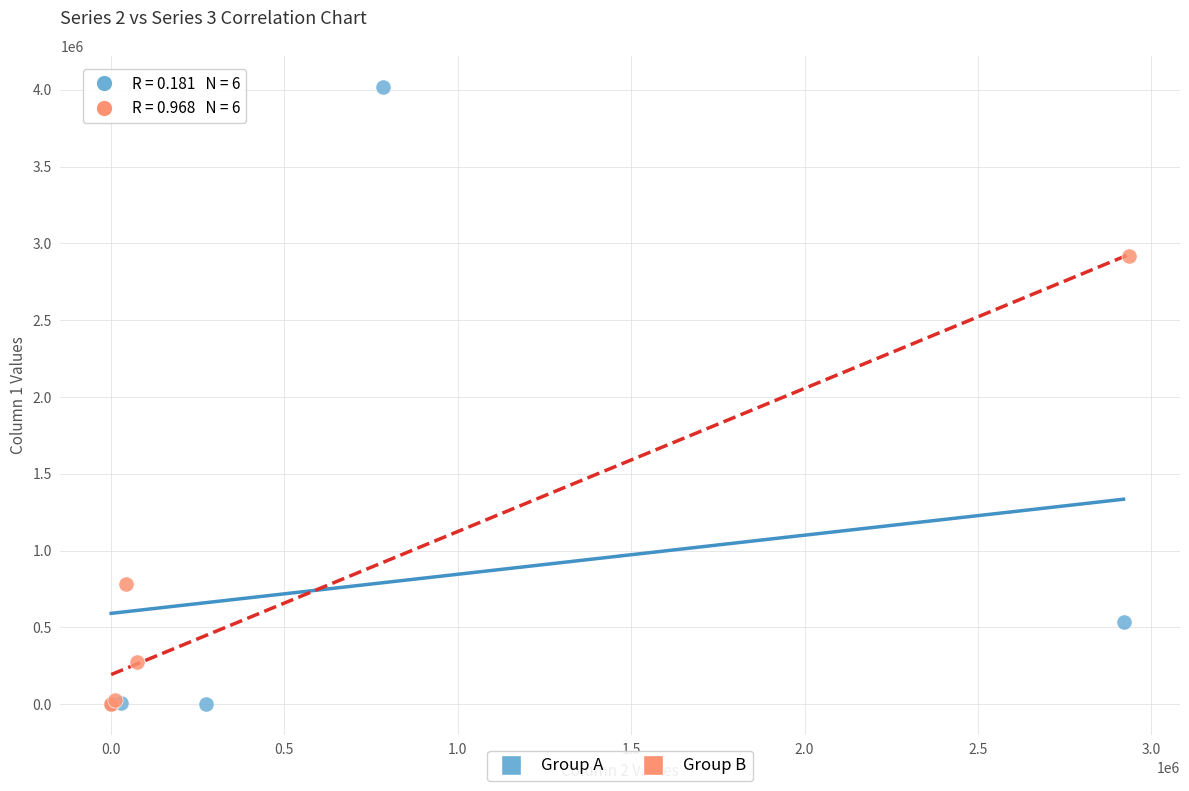

Which series contains the highest Y value?

Group A